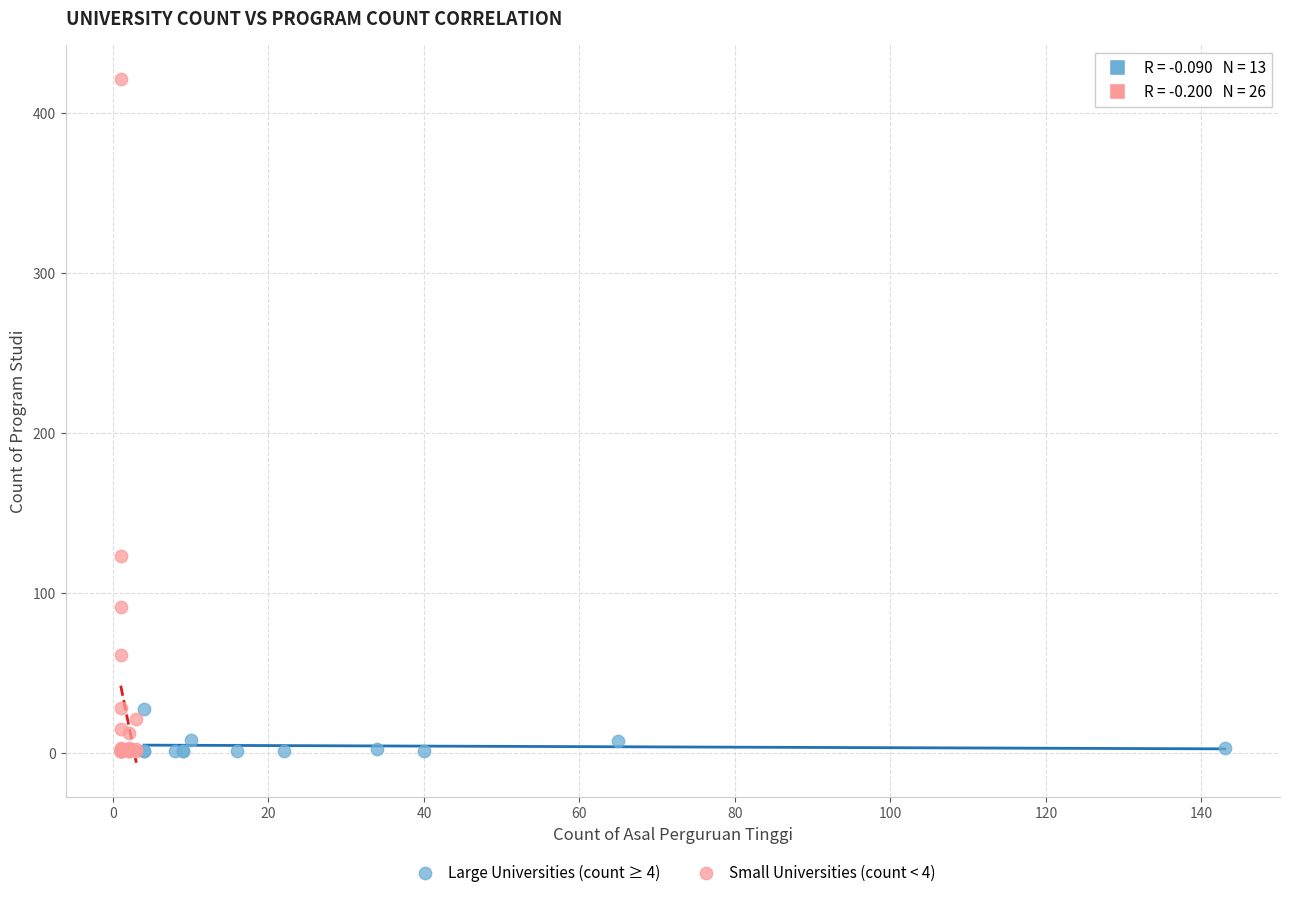

Which series has the largest Y range (max minus min)?

Small Universities (count < 4)